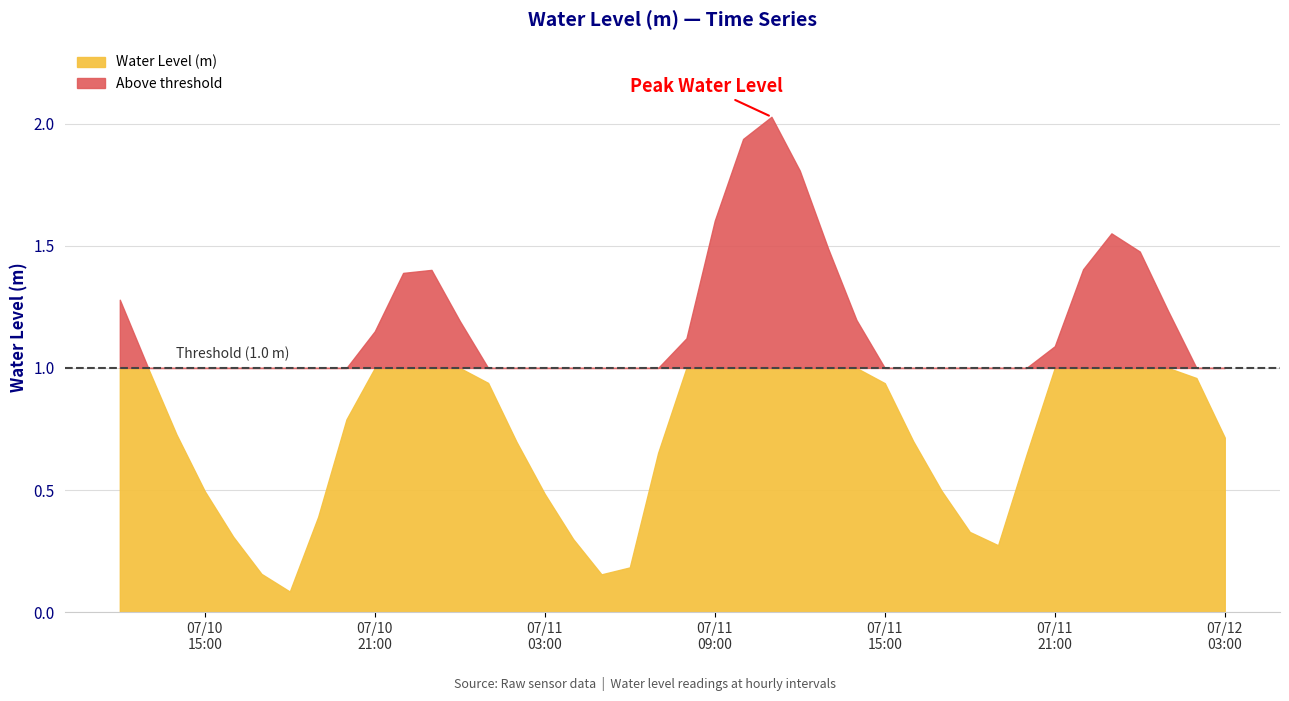

Reading left to right, extract all data points from this chart.

2025-07-10 12:00:00=1.3	2025-07-10 13:00:00=1.0	2025-07-10 14:00:00=0.7	2025-07-10 15:00:00=0.5	2025-07-10 16:00:00=0.3	2025-07-10 17:00:00=0.2	2025-07-10 18:00:00=0.1	2025-07-10 19:00:00=0.4	2025-07-10 20:00:00=0.8	2025-07-10 21:00:00=1.2	2025-07-10 22:00:00=1.4	2025-07-10 23:00:00=1.4	2025-07-11 00:00:00=1.2	2025-07-11 01:00:00=0.9	2025-07-11 02:00:00=0.7	2025-07-11 03:00:00=0.5	2025-07-11 04:00:00=0.3	2025-07-11 05:00:00=0.2	2025-07-11 06:00:00=0.2	2025-07-11 07:00:00=0.7	2025-07-11 08:00:00=1.1	2025-07-11 09:00:00=1.6	2025-07-11 10:00:00=1.9	2025-07-11 11:00:00=2.0	2025-07-11 12:00:00=1.8	2025-07-11 13:00:00=1.5	2025-07-11 14:00:00=1.2	2025-07-11 15:00:00=0.9	2025-07-11 16:00:00=0.7	2025-07-11 17:00:00=0.5	2025-07-11 18:00:00=0.3	2025-07-11 19:00:00=0.3	2025-07-11 20:00:00=0.6	2025-07-11 21:00:00=1.1	2025-07-11 22:00:00=1.4	2025-07-11 23:00:00=1.6	2025-07-12 00:00:00=1.5	2025-07-12 01:00:00=1.2	2025-07-12 02:00:00=1.0	2025-07-12 03:00:00=0.7